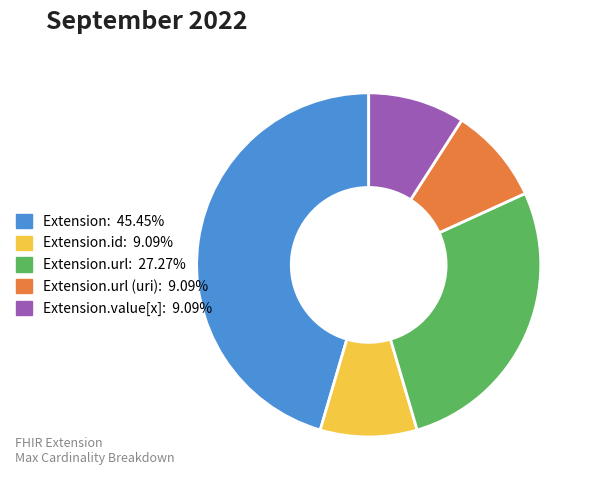

How many segments does this pie chart have?

5